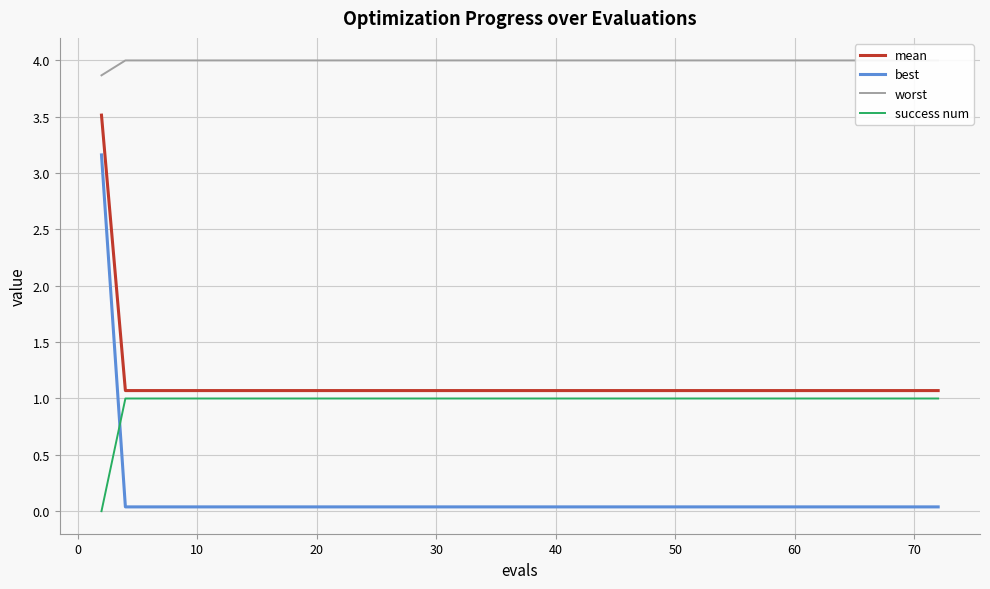

What is the sum of all best values?

4.6